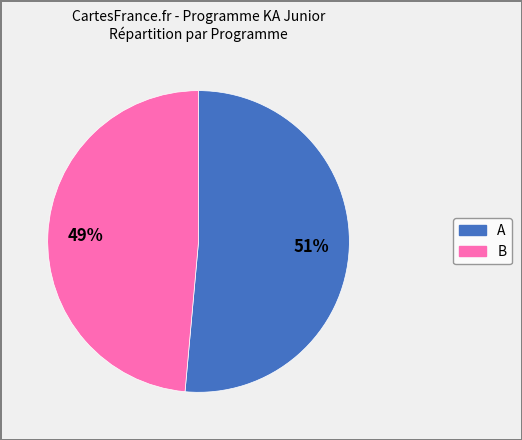

Which slice is the largest?

A